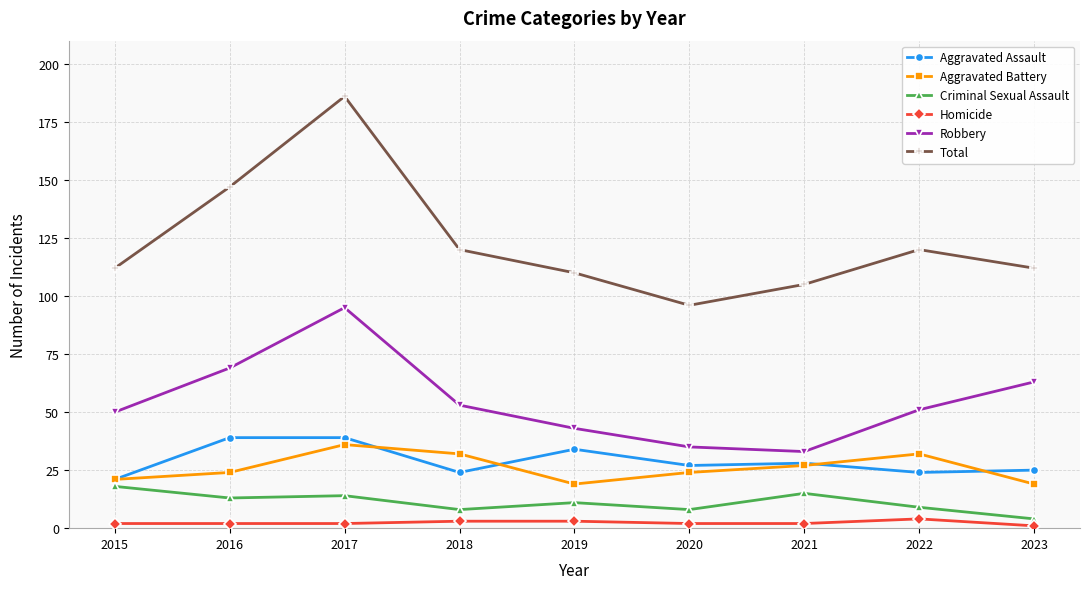

Where is the first local maximum for Robbery?

2017